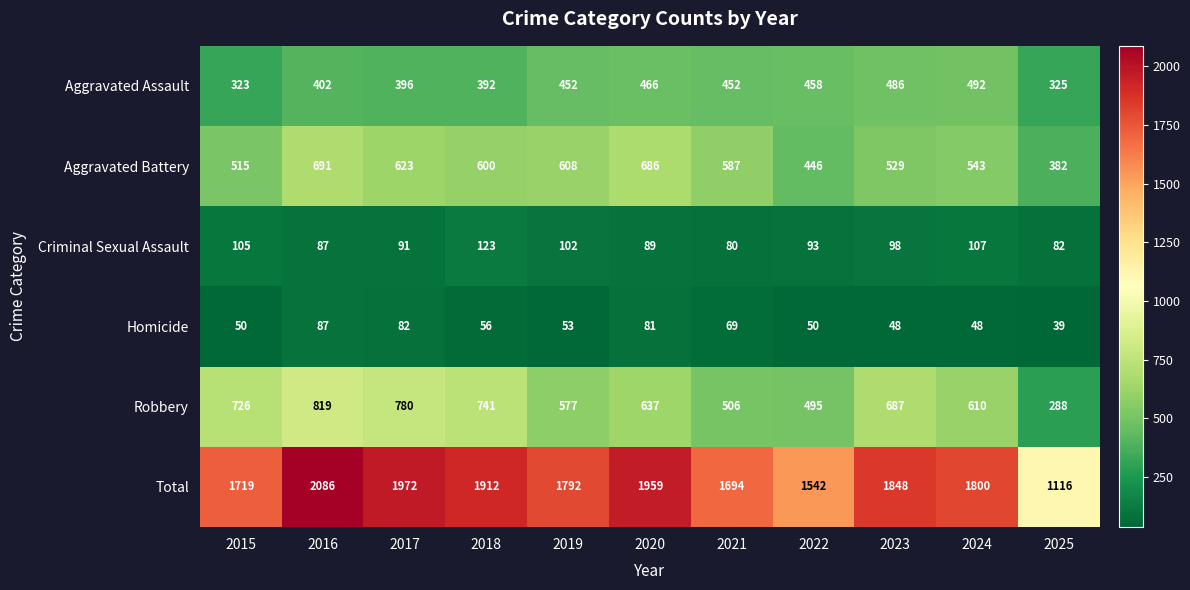

What is the greatest value displayed?

2086